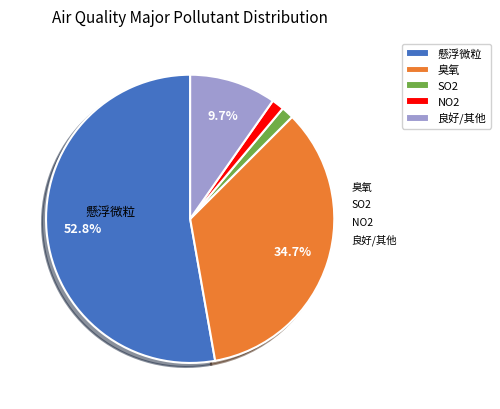

Count the number of slices in the pie.

5